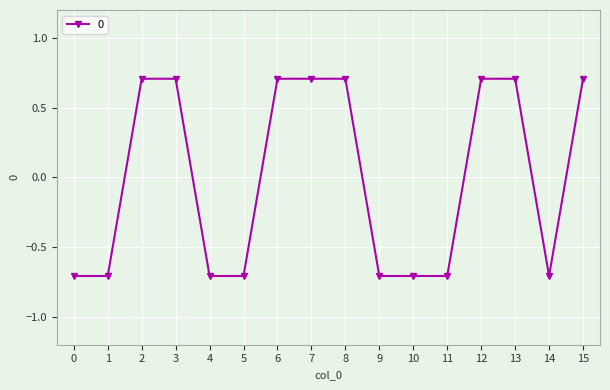

What is the difference between the values at 14 and 3?

1.4